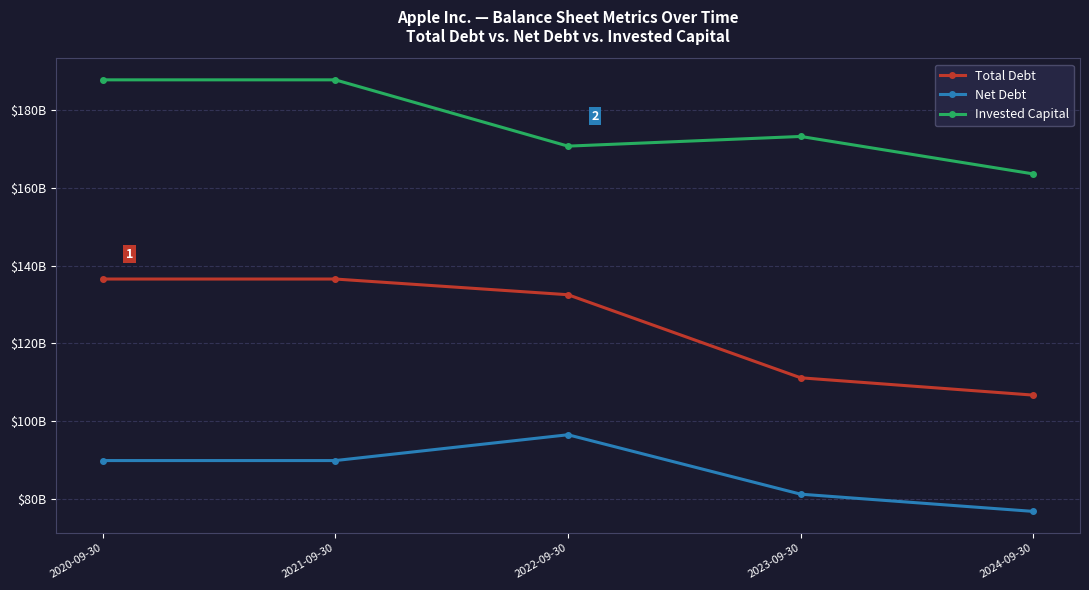

What is the difference between the second highest and minimum values in the Total Debt series?

29893000000